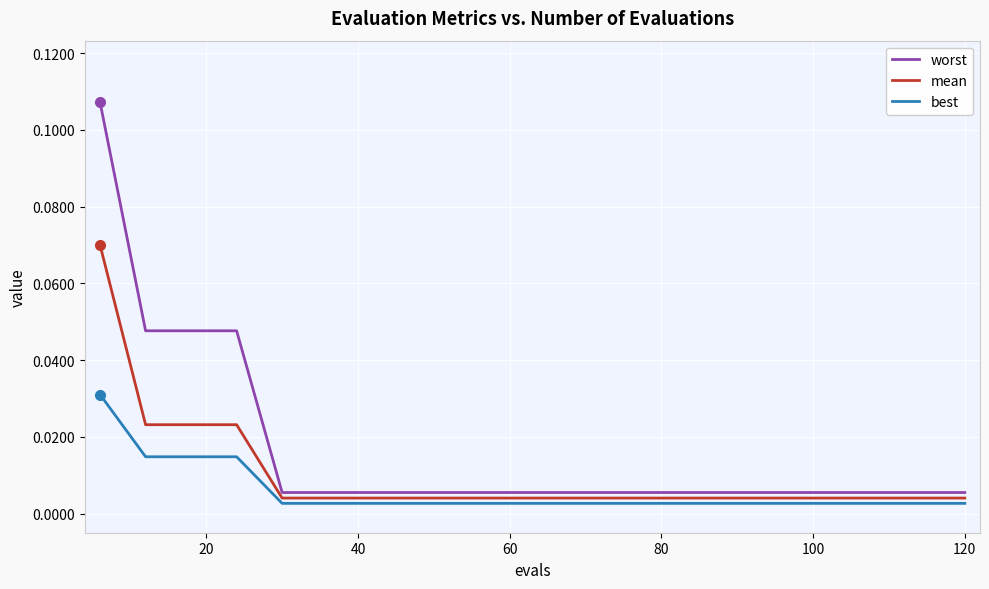

List the series in order of their peak value, highest first.

worst, mean, best